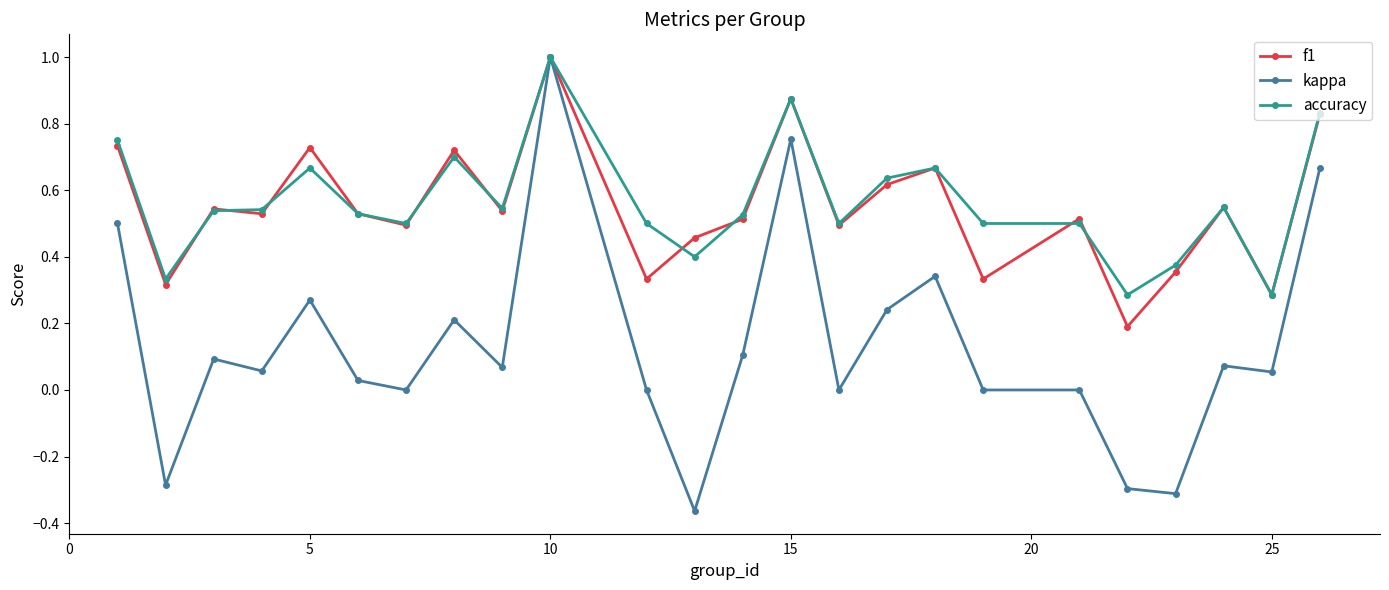

What is the greatest value displayed?

1.0